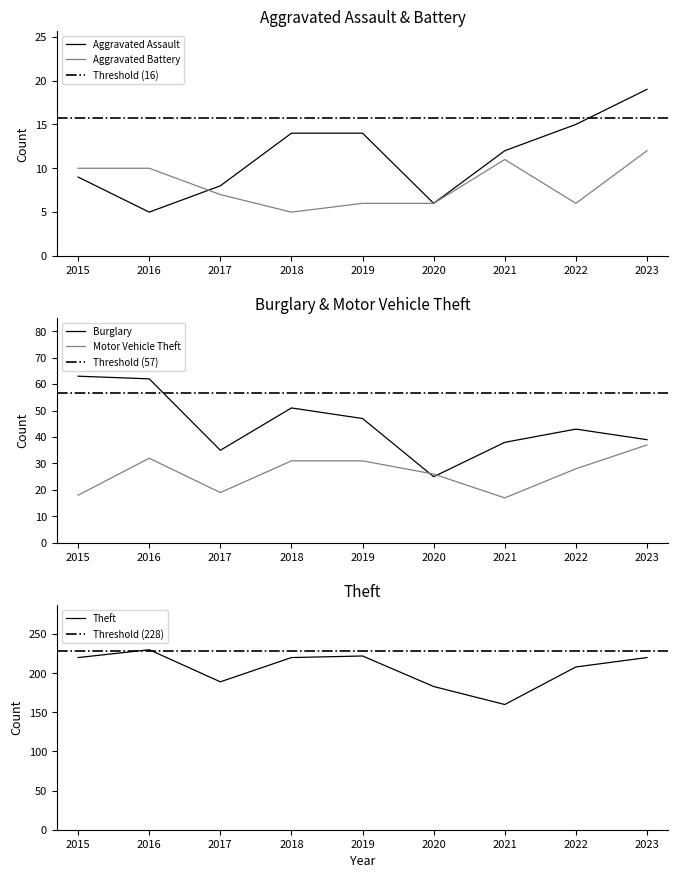

How many series are shown in this chart?

5